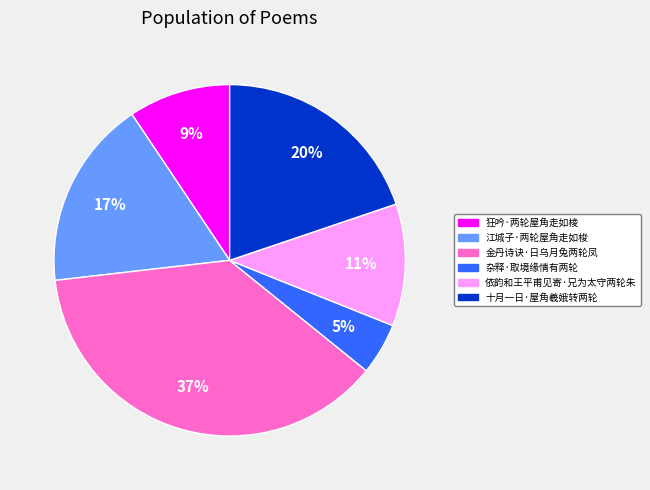

What percentage is the 依韵和王平甫见寄·兄为太守两轮朱 slice, to the nearest percent?

11%